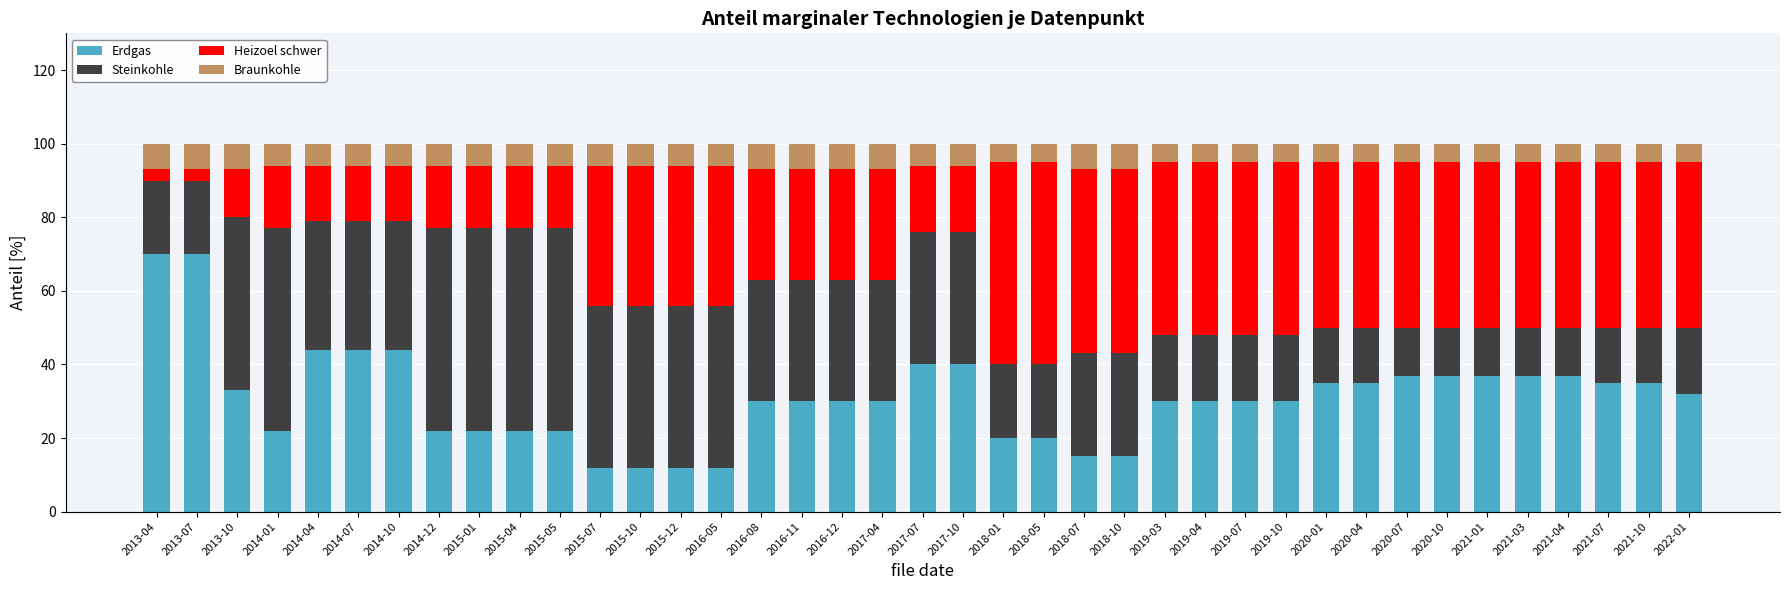

What is the sum of all Erdgas values?

1210